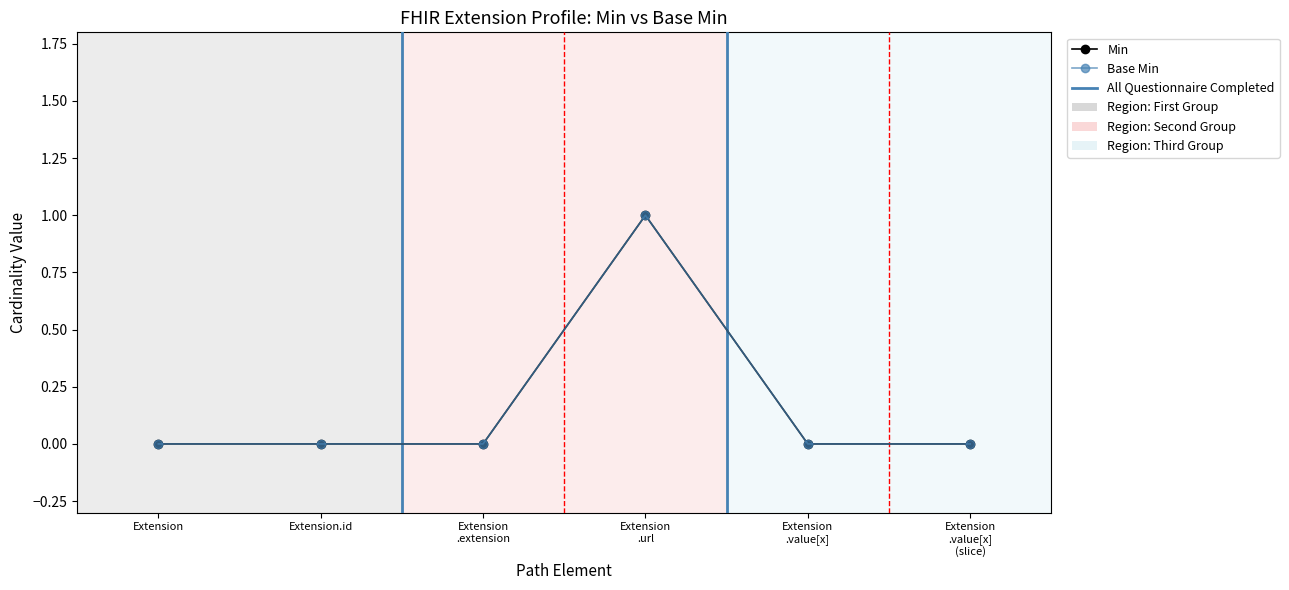

How many interior local peaks does the Min series have?

1